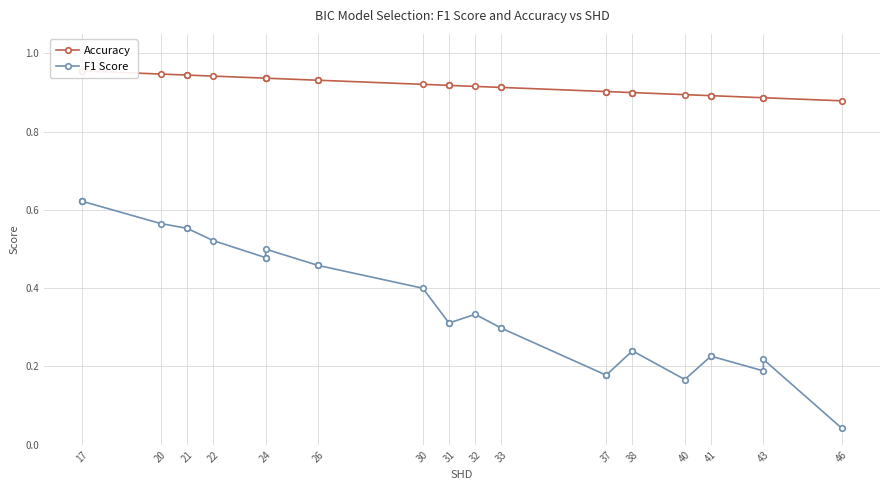

What is the maximum value shown in the chart?

1.0